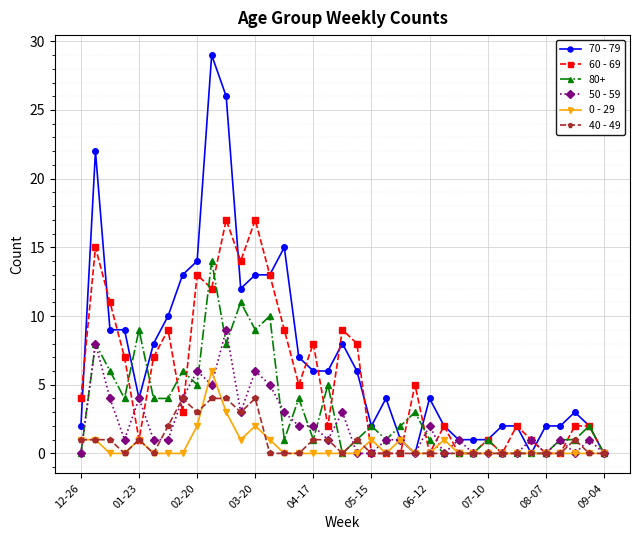

Which series has the widest spread of values?

70 - 79